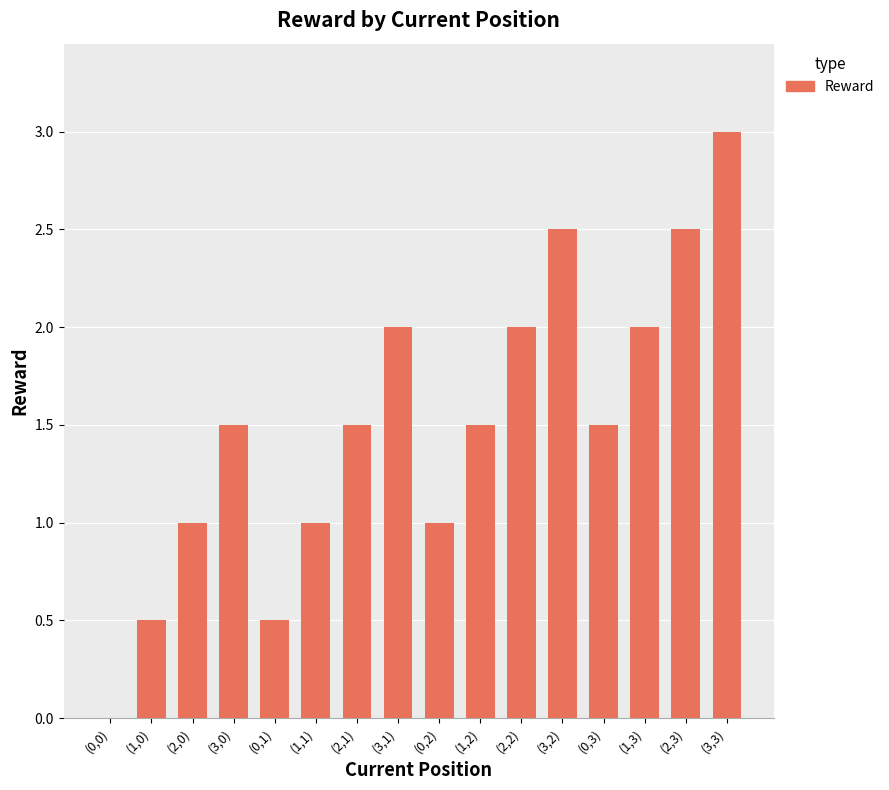

What is the sum of all values?

24.0